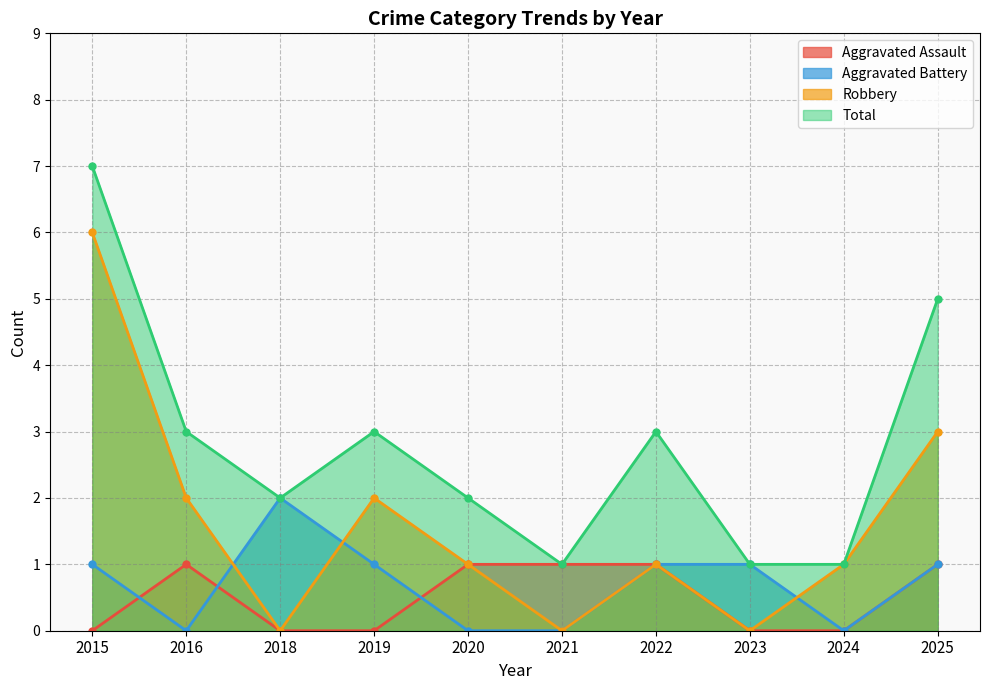

What is the sum of the Total values at 2022 and 2020?

5